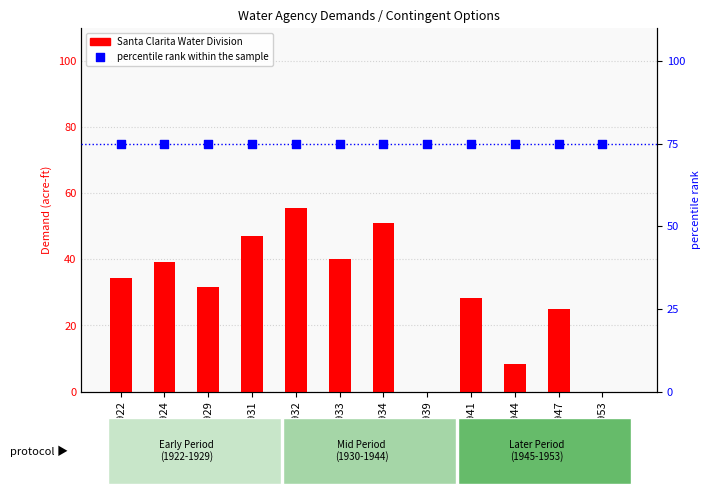

Which series has the widest spread of Y values?

Santa Clarita Water Division